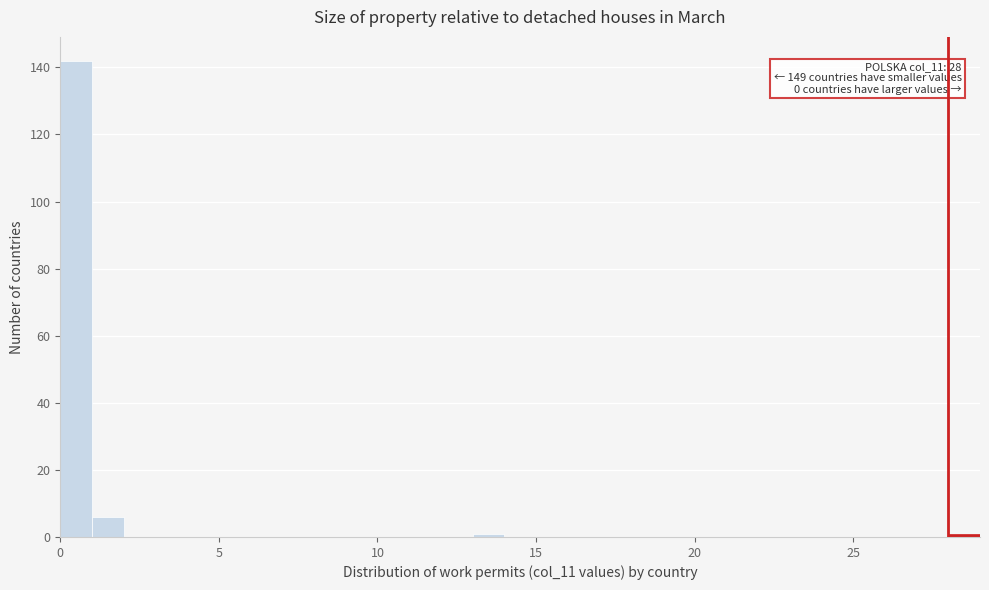

Around what value on the x-axis is the tallest bar? Give the approximate position of its centre, as read against the axis.

0.5